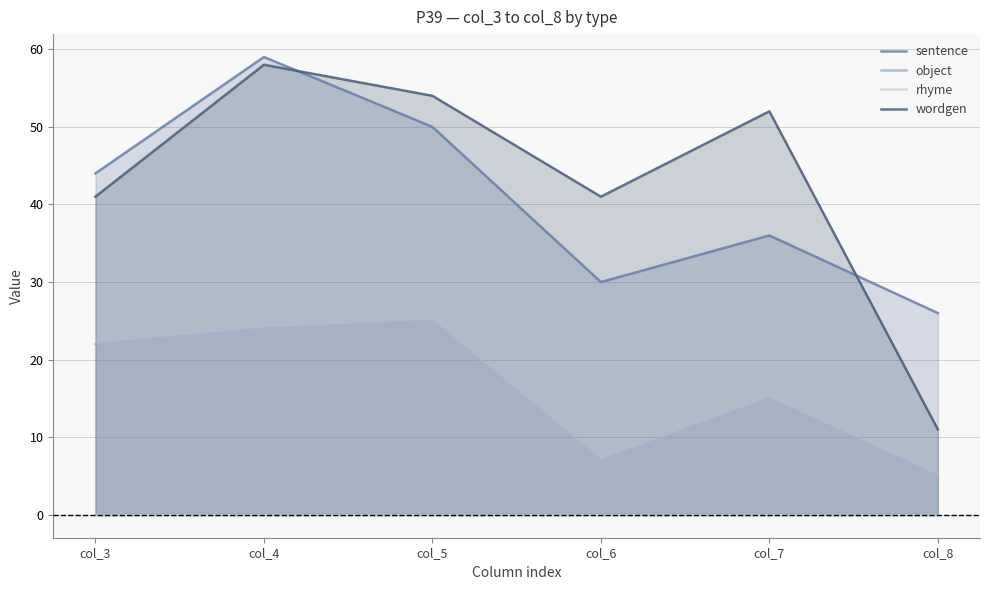

Which series changed the most between col_4 and col_8?

wordgen